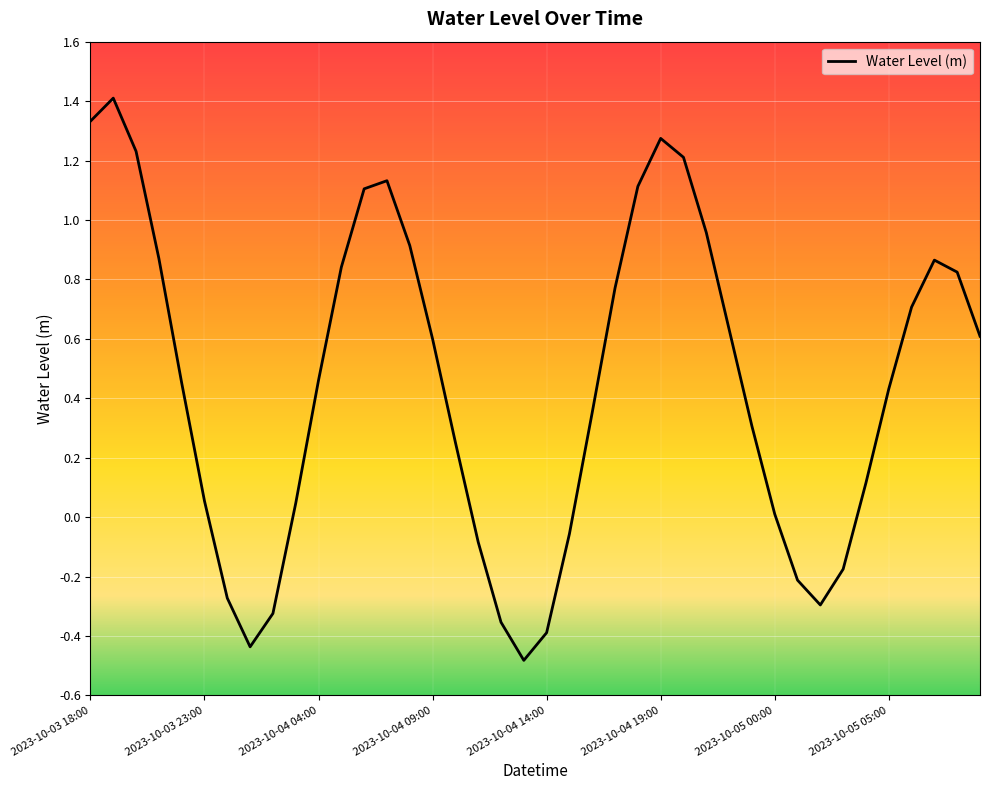

What is the maximum value shown in the chart?

1.4